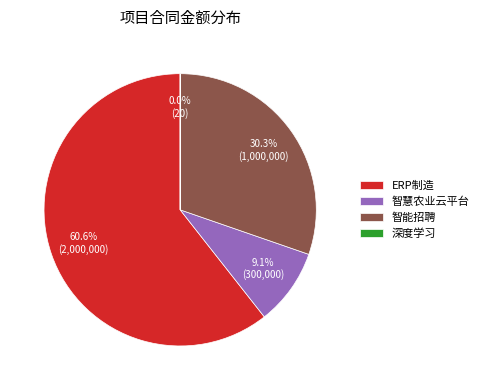

Which slice represents more than half of the pie?

ERP制造